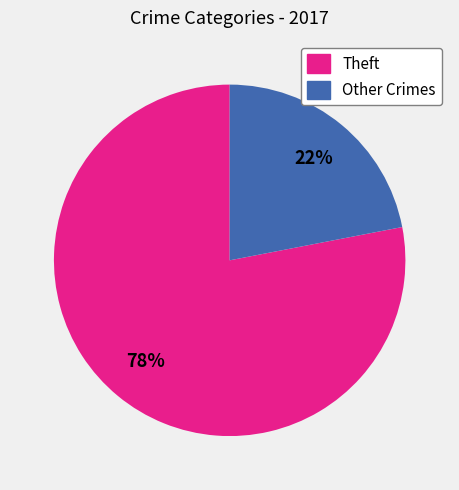

To the nearest percent, what is the average slice percentage?

50%